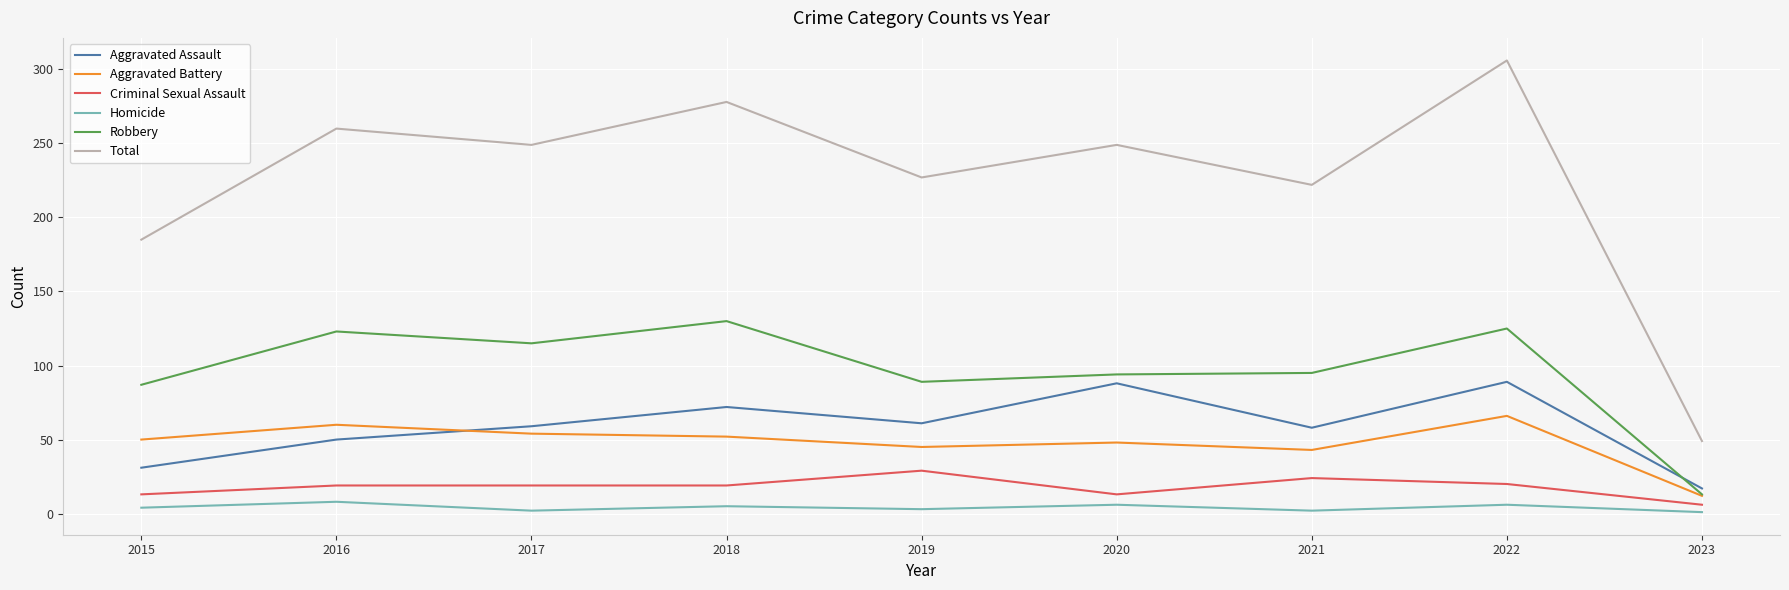

Which series has the largest range (max minus min)?

Total